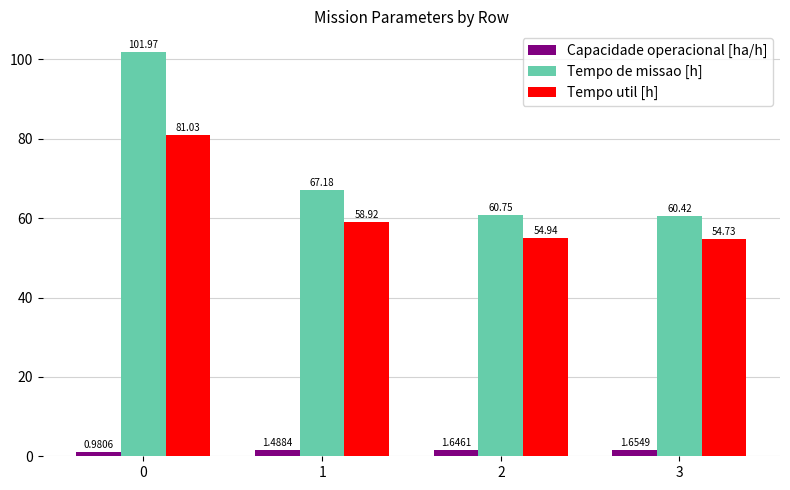

Is the value of Tempo de missao [h] at 3 greater than the value of Tempo util [h] at 2?

Yes